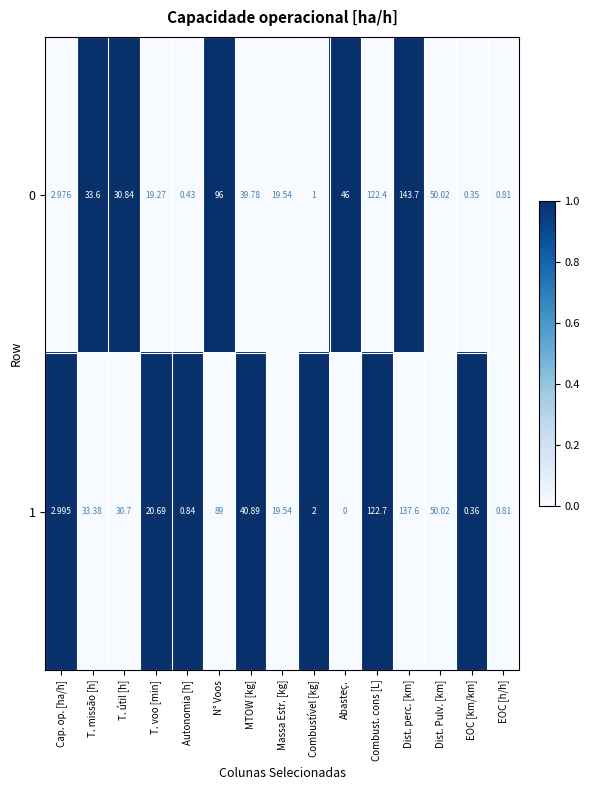

Which series has the widest spread of values?

0